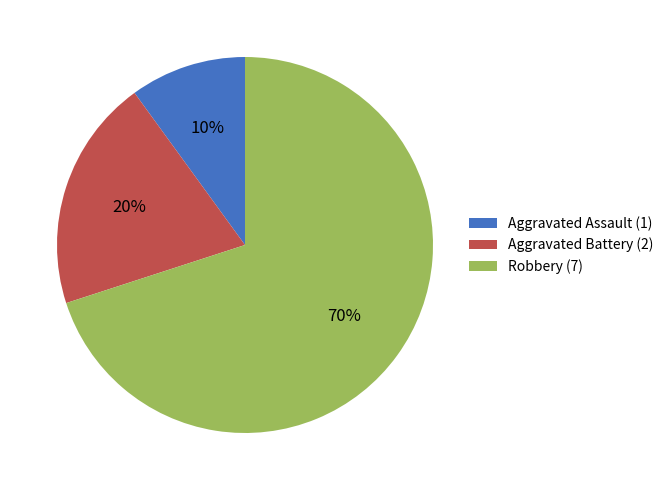

Approximately how many times larger is the value at Robbery (7) compared to Aggravated Assault (1)?

7.0